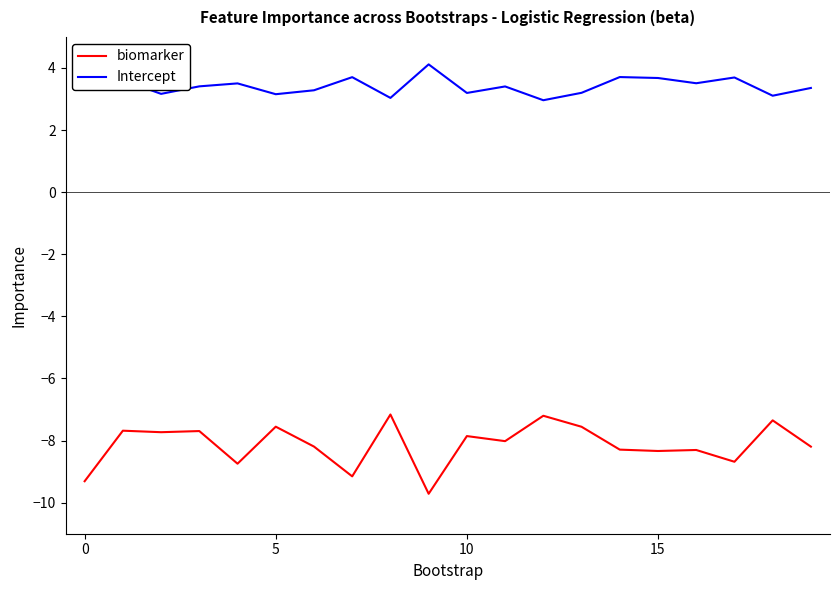

True or false: Intercept and biomarker cross at least once.

False